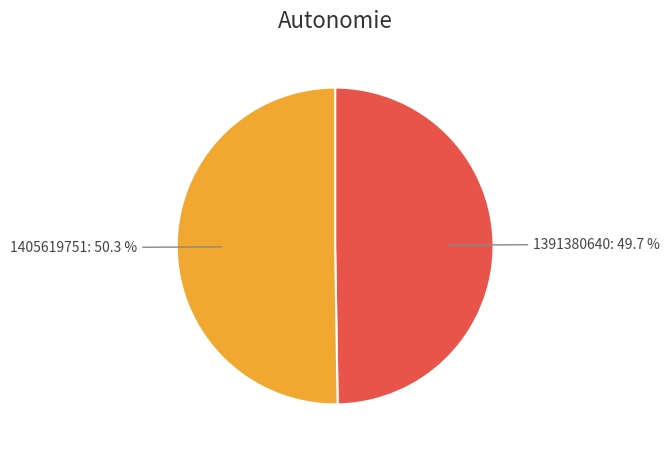

True or false: 1405619751 accounts for 50% of the total.

True